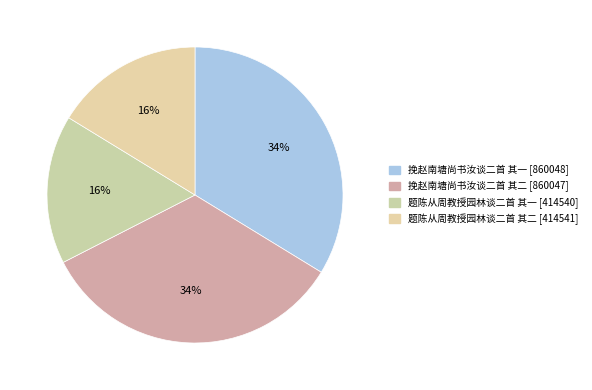

Combined, do 挽赵南塘尚书汝谈二首 其二 and 题陈从周教授园林谈二首 其一 account for over 50%?

No